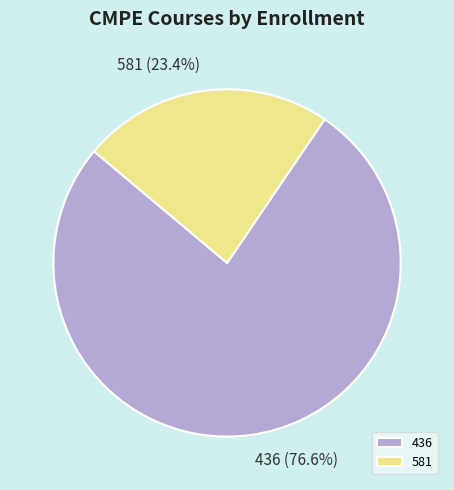

What percentage is NOT represented by 581?

76.6%